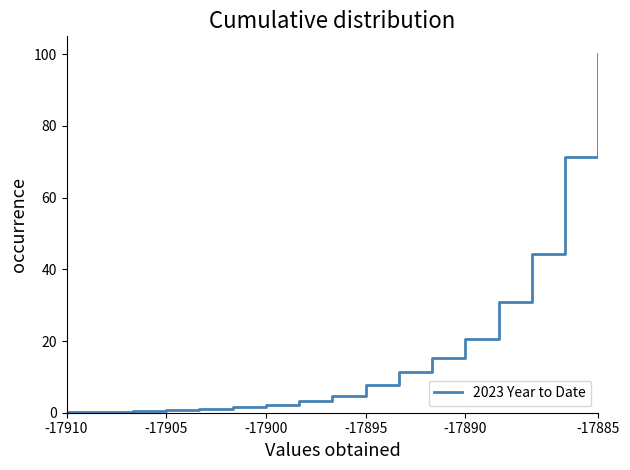

Count the number of values greater than 4.

9